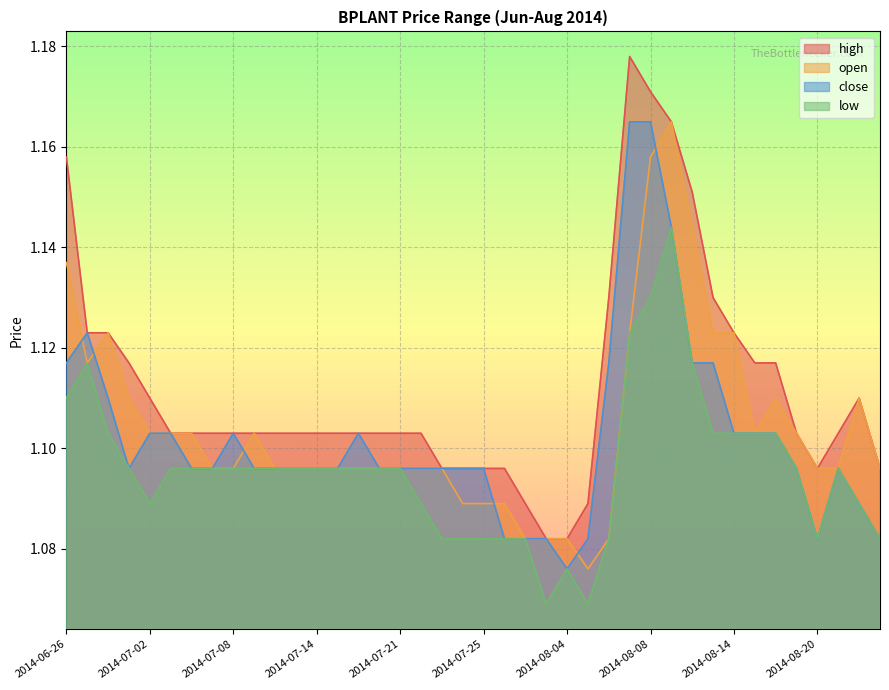

In close, how many points are lower than both neighbors (excluding endpoints)?

3